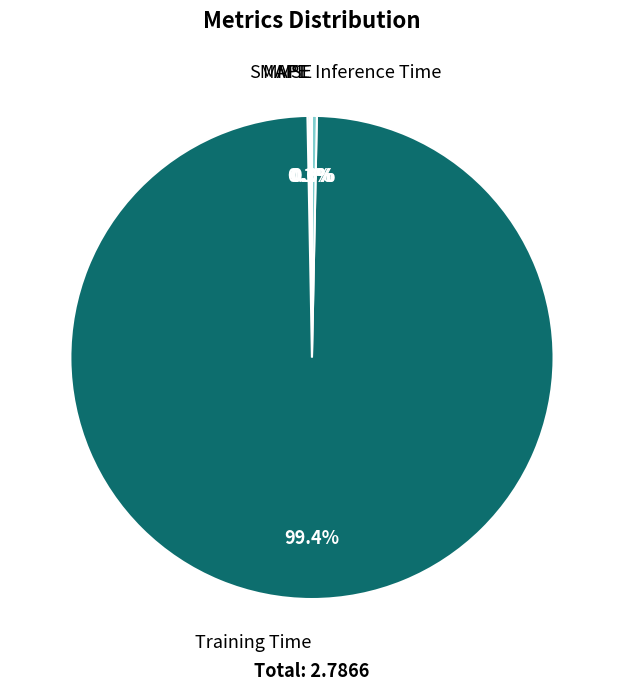

Does any single category account for the majority?

Yes